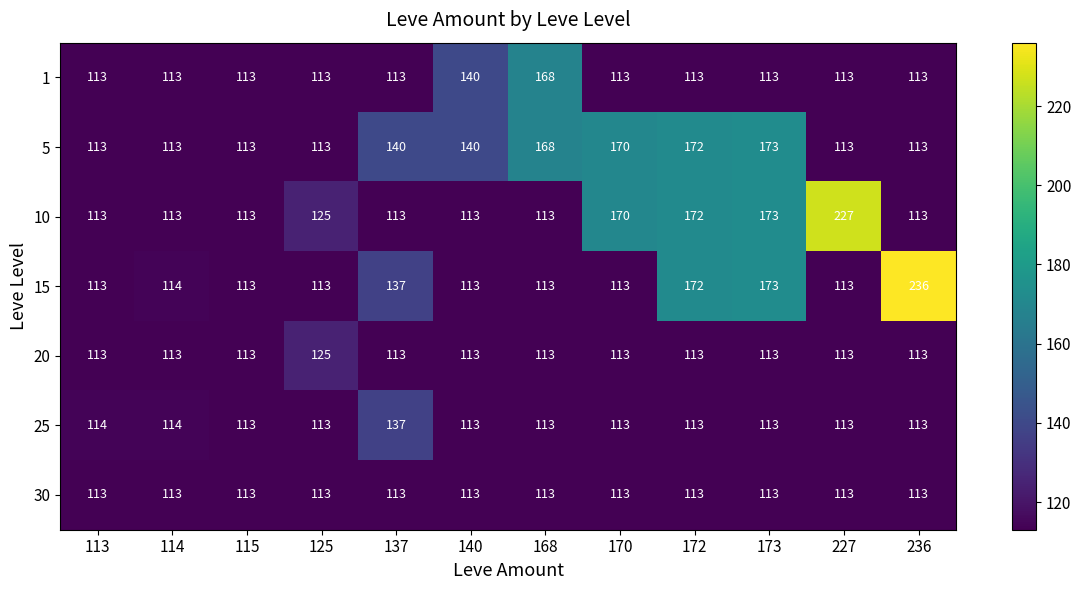

At how many categories does at least one series exceed 197?

2